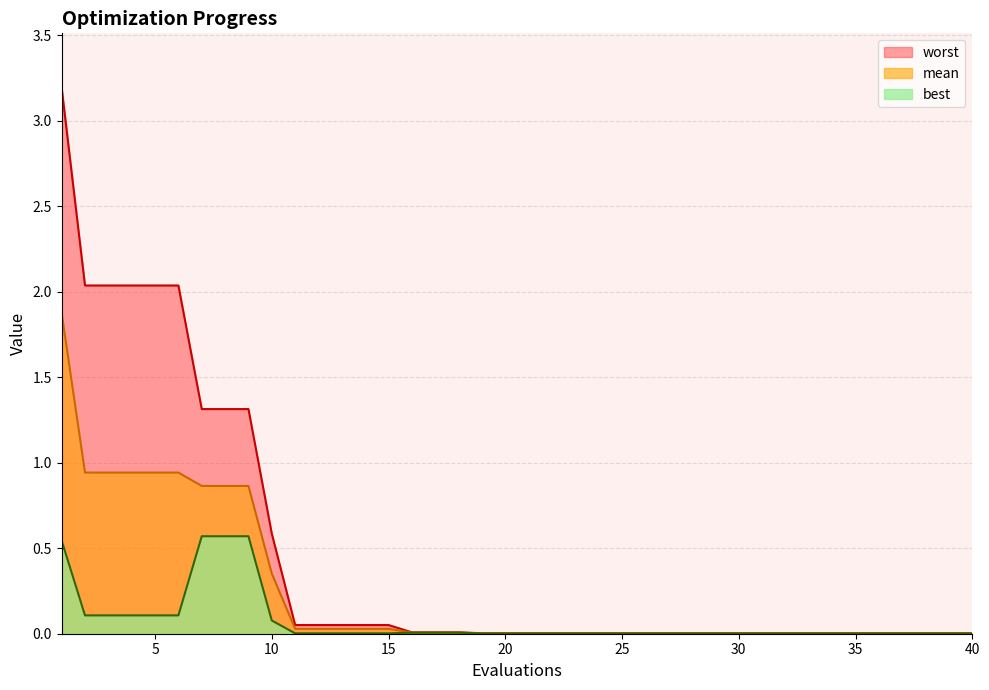

Reading left to right, what are all the values shown in this chart?

mean: 1.9	0.9	0.9	0.9	0.9	0.9	0.9	0.9	0.9	0.4	0.0	0.0	0.0	0.0	0.0	0.0	0.0	0.0	0.0	0.0	0.0	0.0	0.0	0.0	0.0	0.0	0.0	0.0	0.0	0.0	0.0	0.0	0.0	0.0	0.0	0.0	0.0	0.0	0.0	0.0
best: 0.5	0.1	0.1	0.1	0.1	0.1	0.6	0.6	0.6	0.1	0.0	0.0	0.0	0.0	0.0	0.0	0.0	0.0	0.0	0.0	0.0	0.0	0.0	0.0	0.0	0.0	0.0	0.0	0.0	0.0	0.0	0.0	0.0	0.0	0.0	0.0	0.0	0.0	0.0	0.0
worst: 3.2	2.0	2.0	2.0	2.0	2.0	1.3	1.3	1.3	0.6	0.1	0.1	0.1	0.1	0.1	0.0	0.0	0.0	0.0	0.0	0.0	0.0	0.0	0.0	0.0	0.0	0.0	0.0	0.0	0.0	0.0	0.0	0.0	0.0	0.0	0.0	0.0	0.0	0.0	0.0